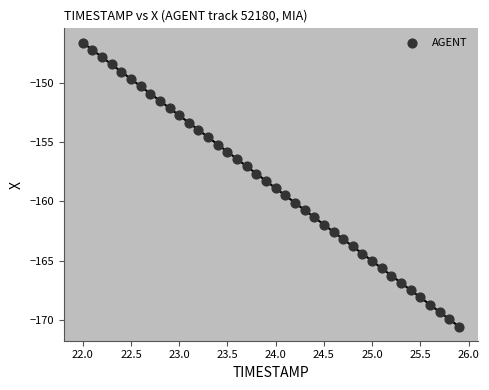

What is the range of Y values (max minus min)?

23.9